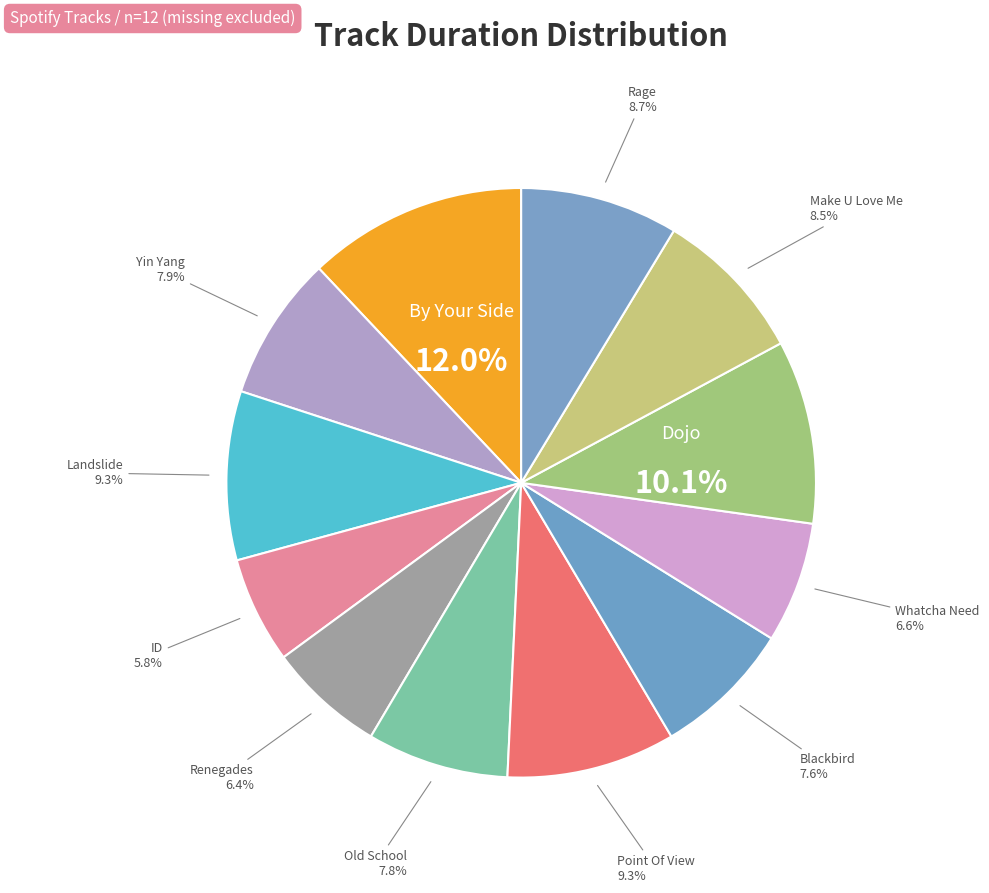

How many segments does this pie chart have?

12